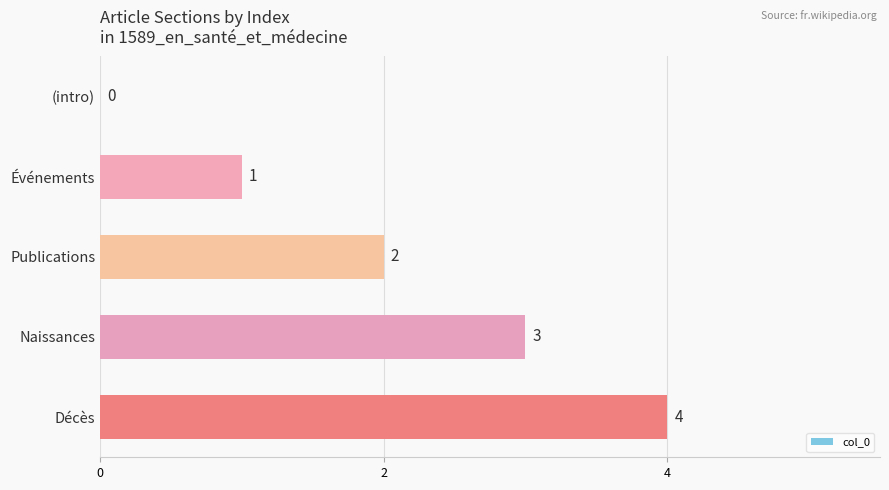

At which category does the chart reach its peak across all series?

Décès